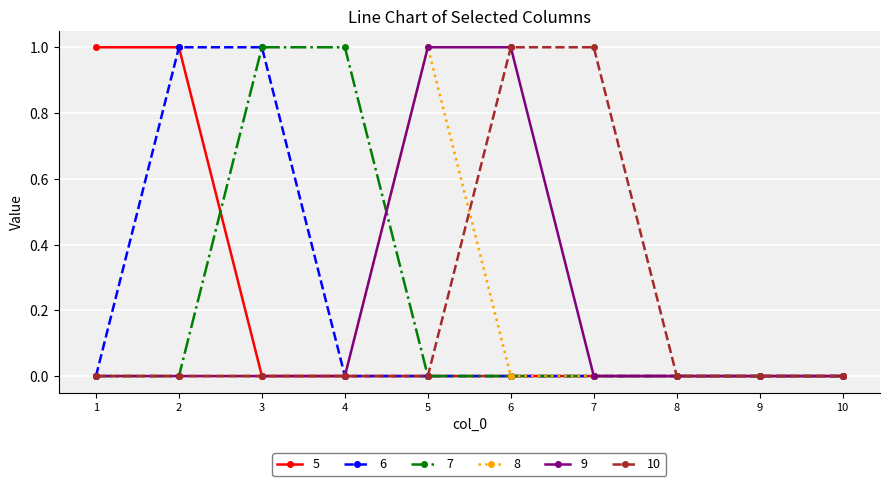

The 6 series shows -1 at 6. True or false?

False